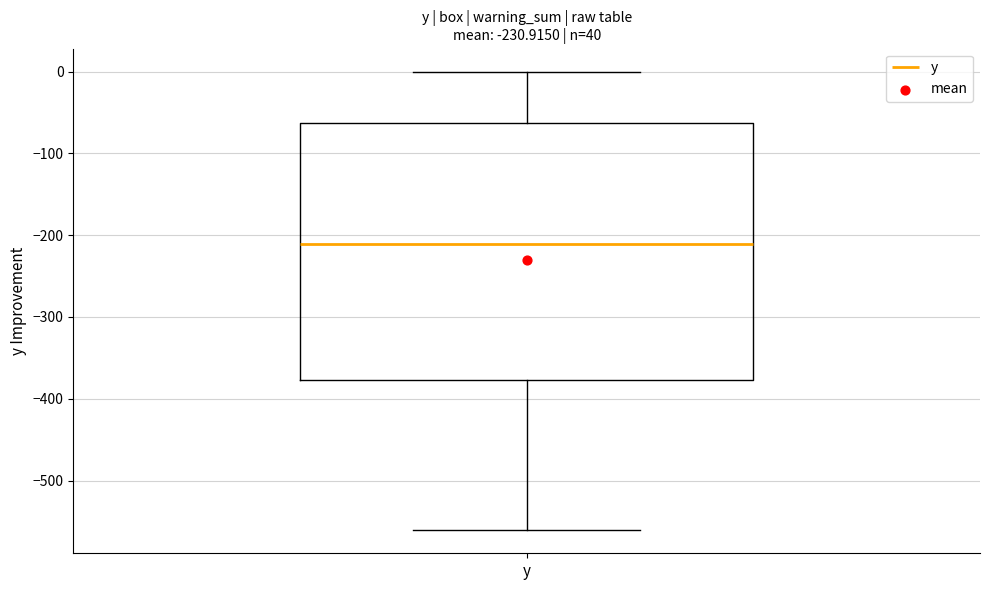

Transcribe this box plot: give where the median line is, the range the box spans, and where the two whiskers end, as read against the y-axis. The values are not printed on the chart, so give them approximately, as read against the axis.

median -210, box -380 to -60, whiskers -560 to 0